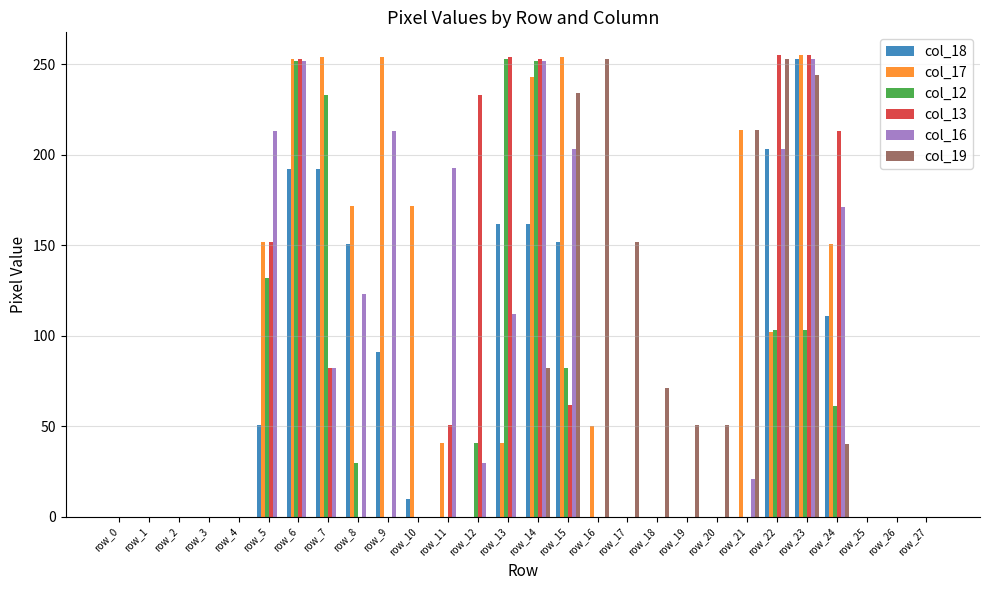

The value of col_19 at row_17 is 152. True or false?

True